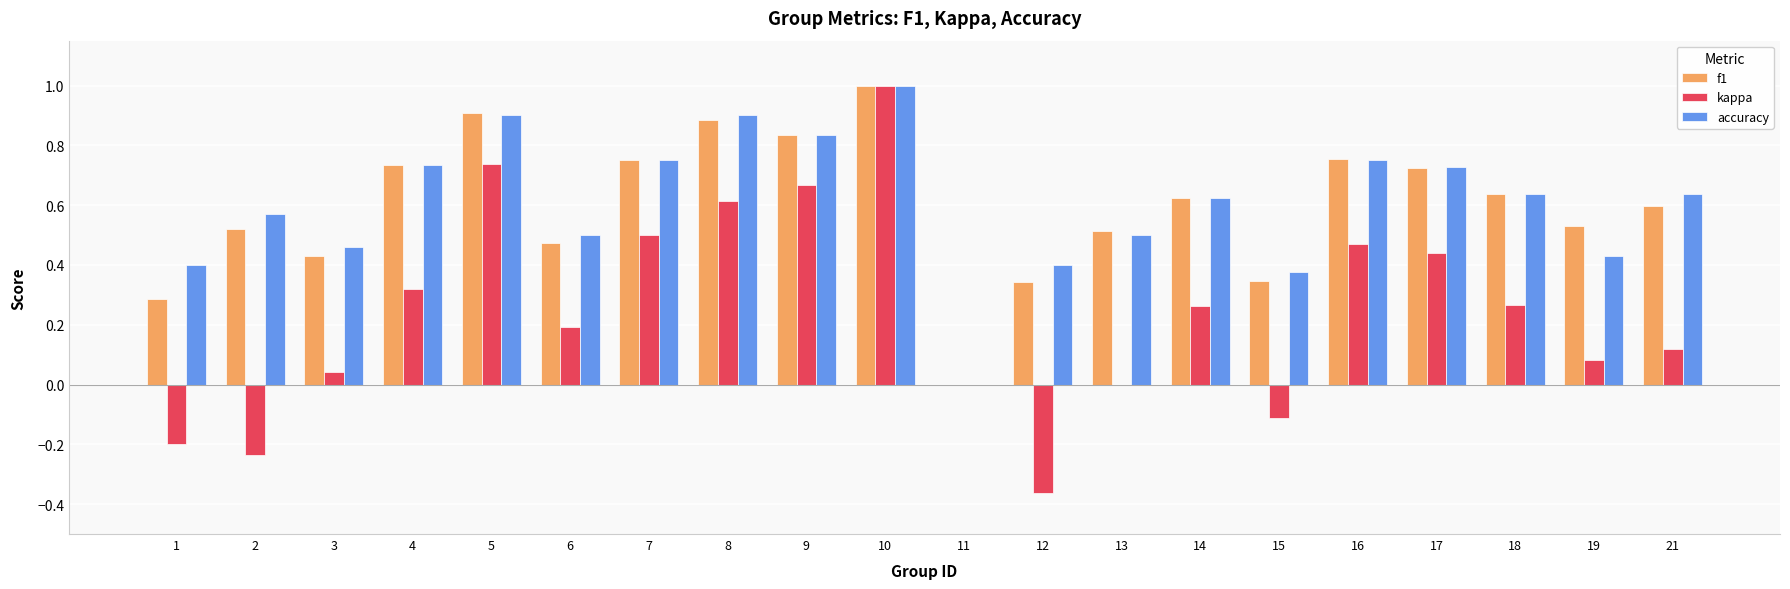

Between 2 and 13, which series saw the biggest shift?

kappa